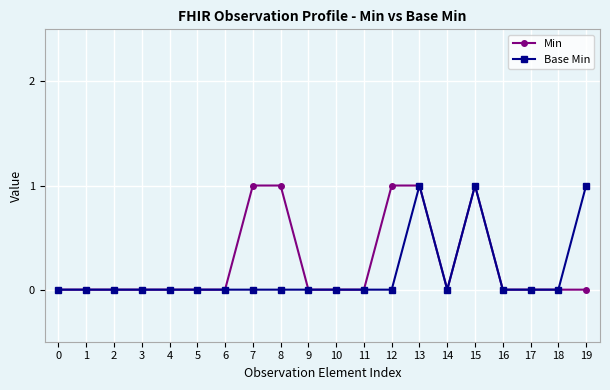

Is the value of Base Min at 1 greater than the value of Min at 13?

No